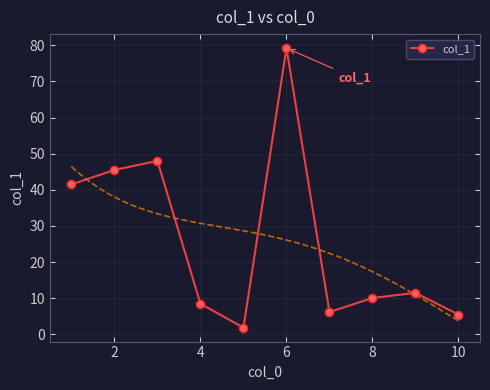

In col_1, how many points are lower than both neighbors (excluding endpoints)?

2